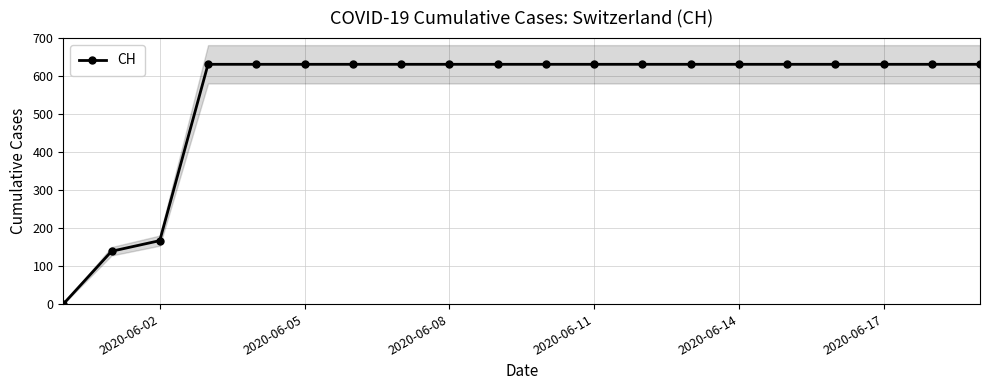

Count the number of categories in the chart.

20